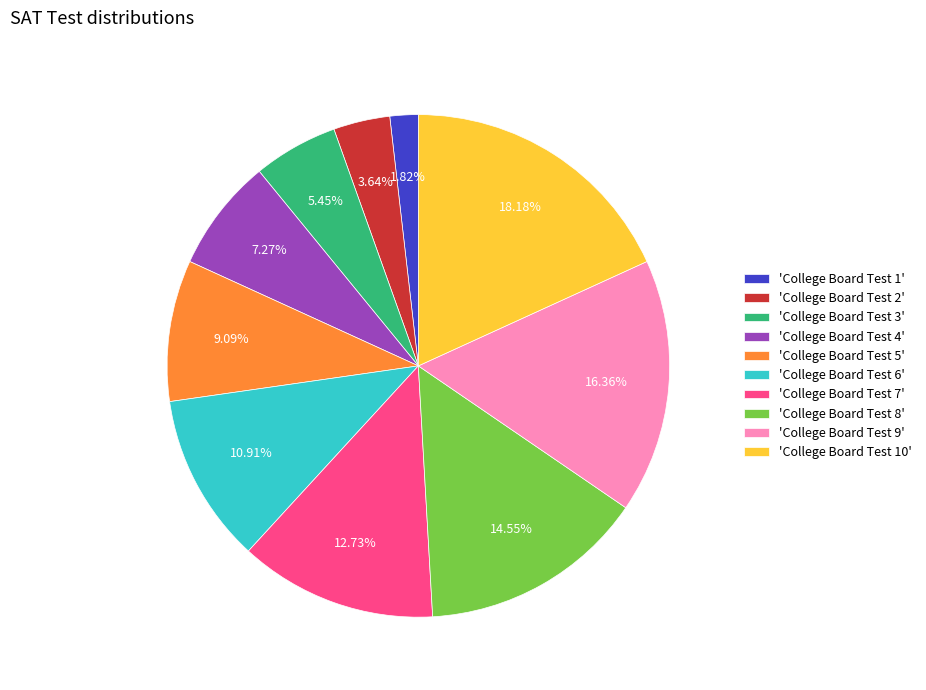

Which slice is the largest?

'College Board Test 10'